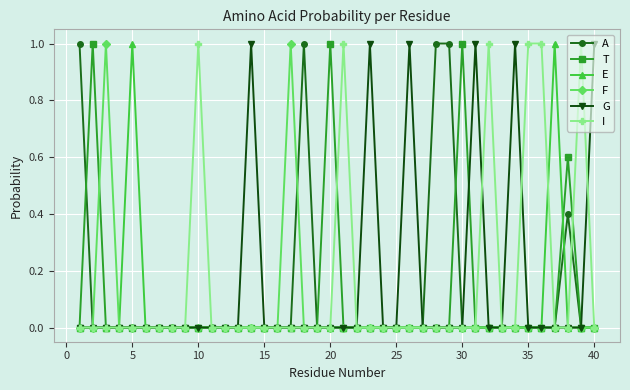

What is the maximum value for A?

1.0